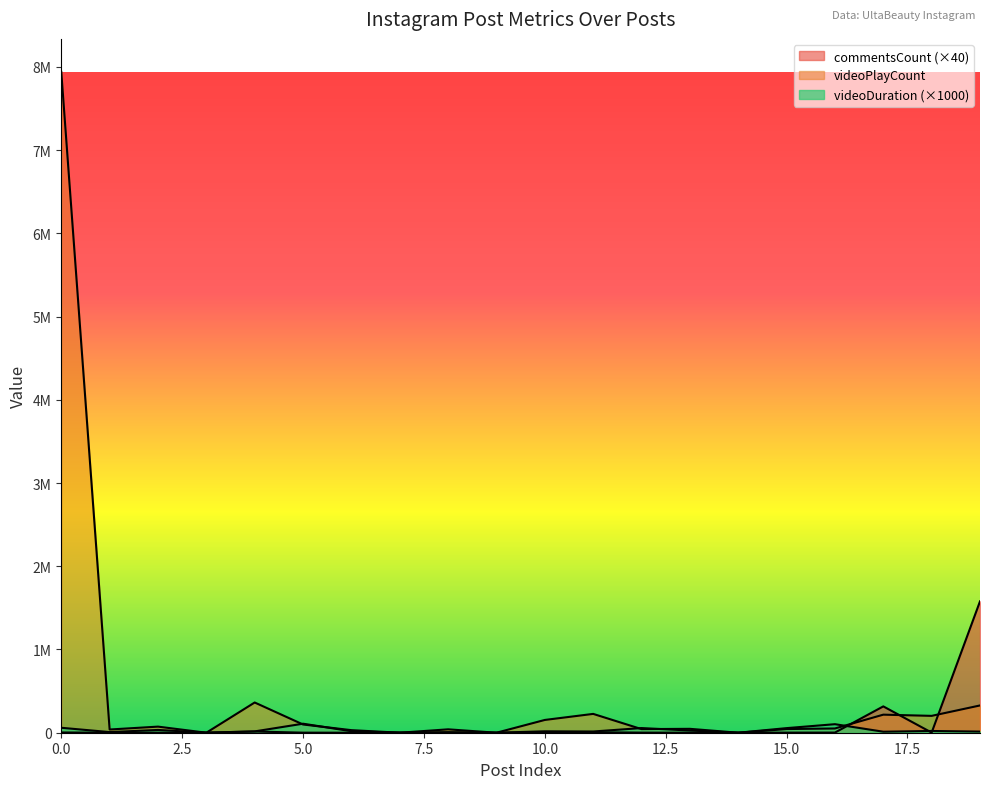

The commentsCount series shows 720 at 5. True or false?

True